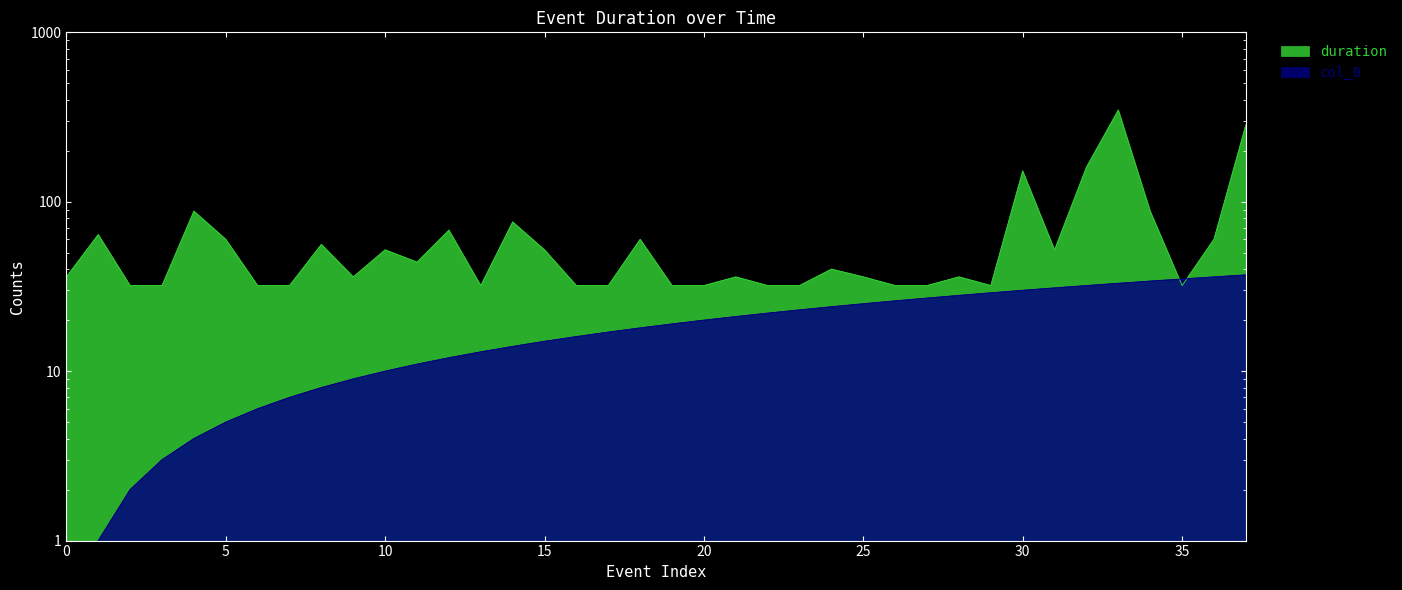

What is the sum of the duration values at 37 and 33?

632